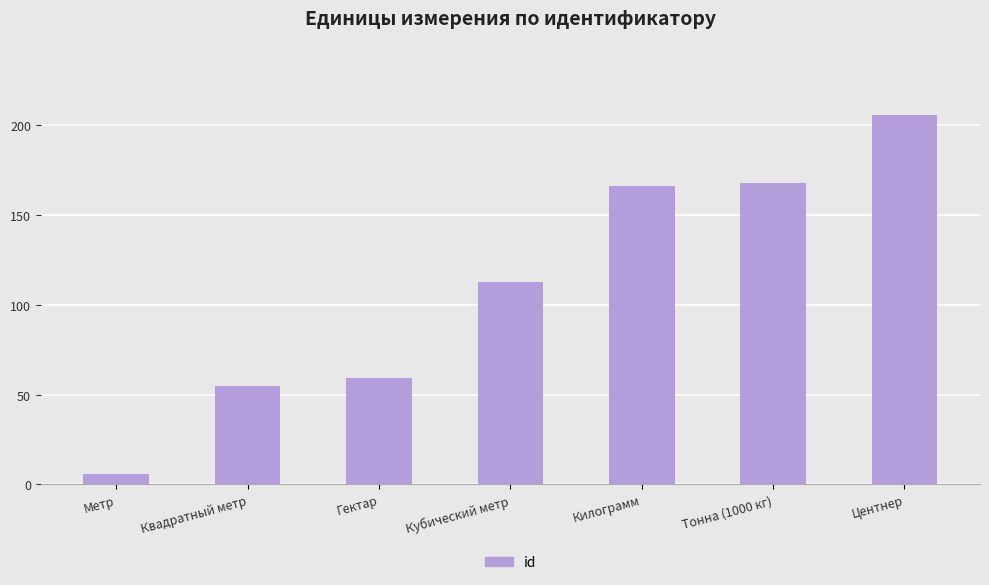

What is the ratio of the value at Килограмм to the value at Центнер?

0.8